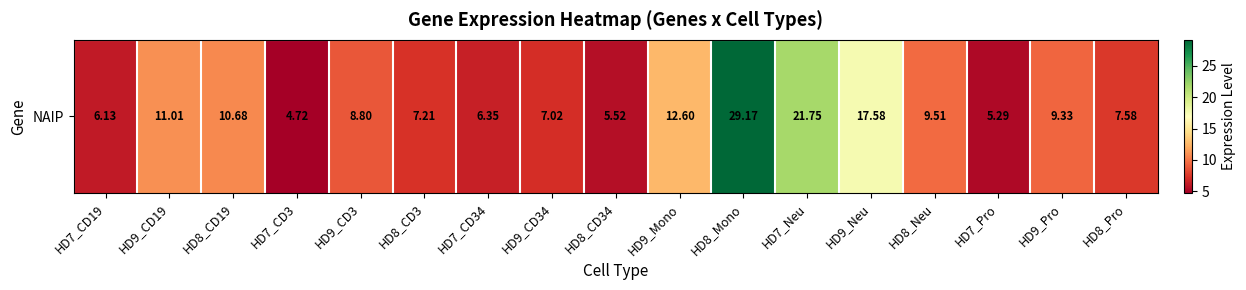

What is the difference between the values at HD8_Mono and HD7_Neu?

7.4